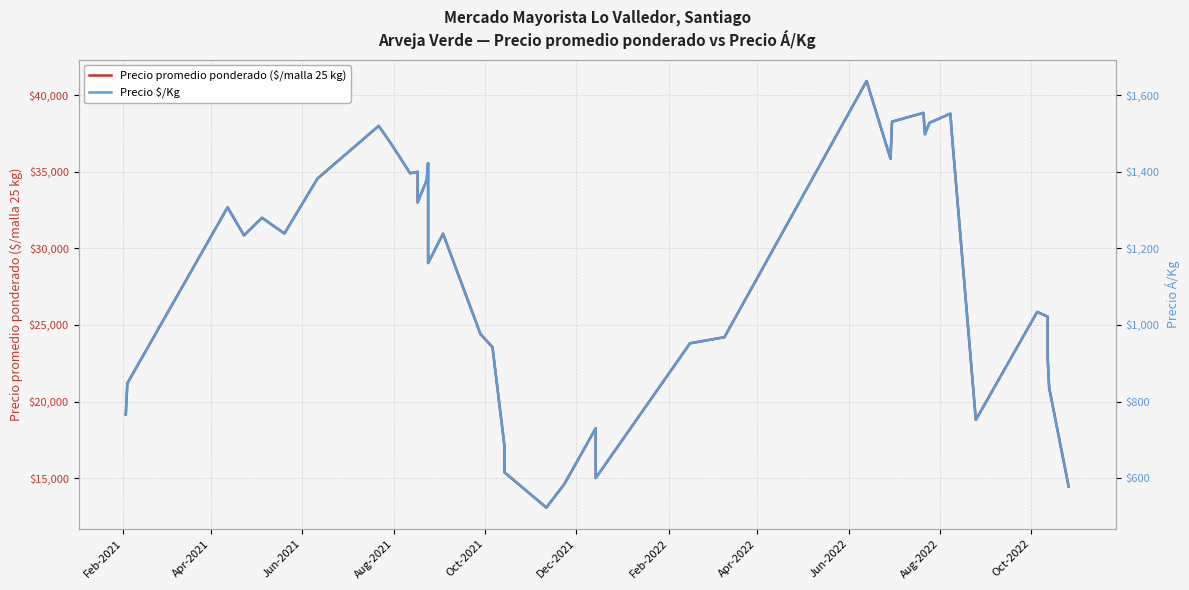

What position from the right is Dec-2021?

35